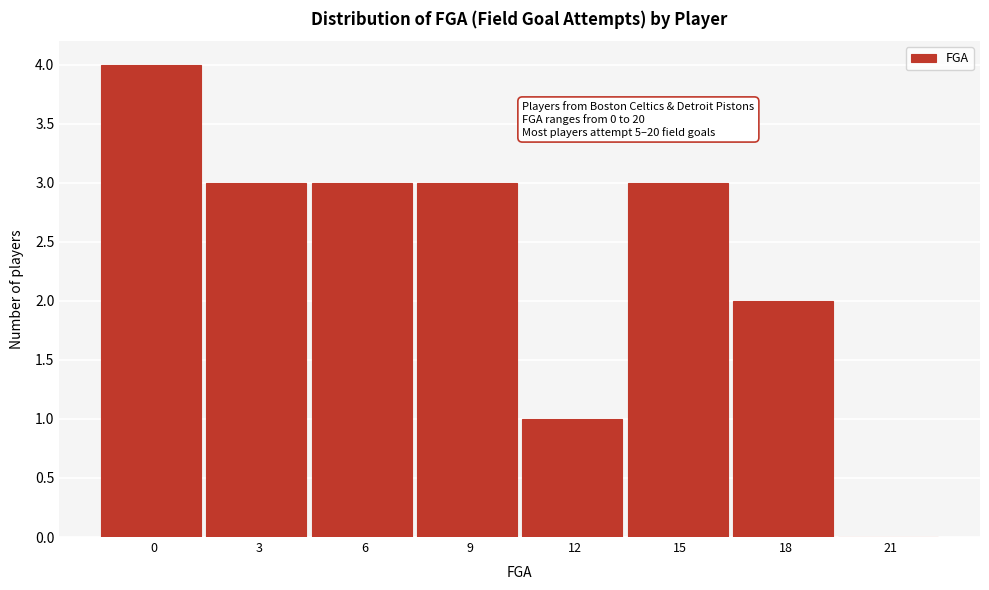

Reading left to right, what are all the values shown in this chart?

0=4	3=3	6=3	9=3	12=1	15=3	18=2	21=0